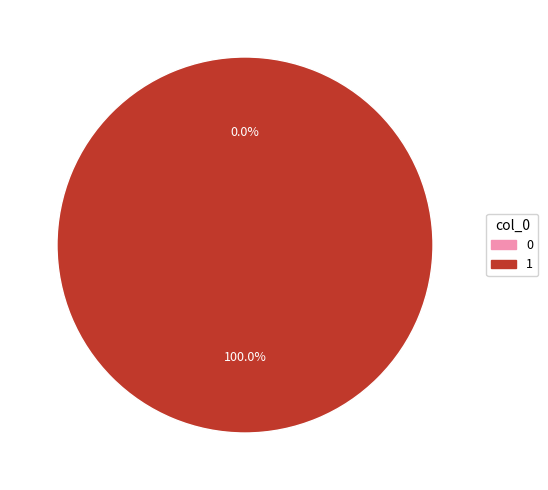

How many segments does this pie chart have?

2